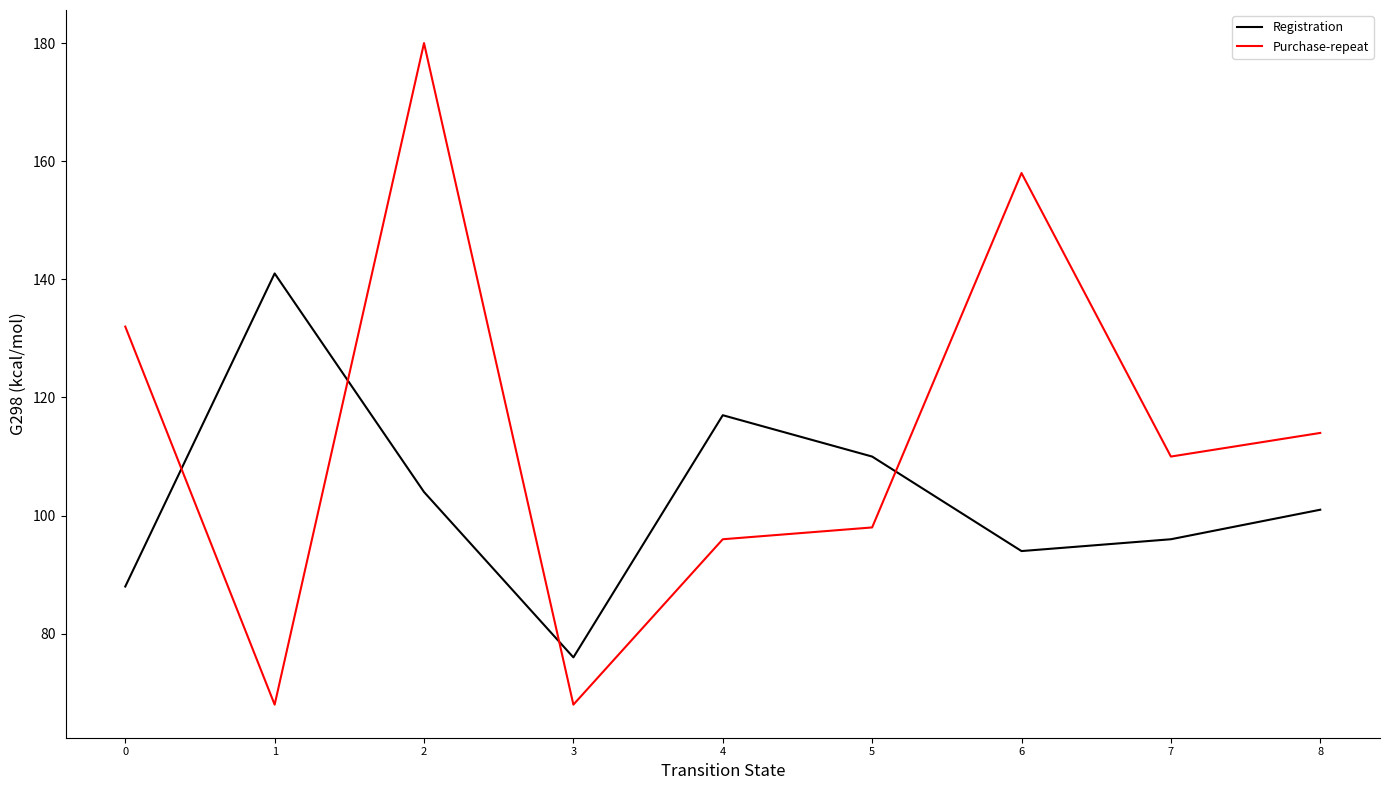

What is the lowest value of the Purchase-repeat series?

68